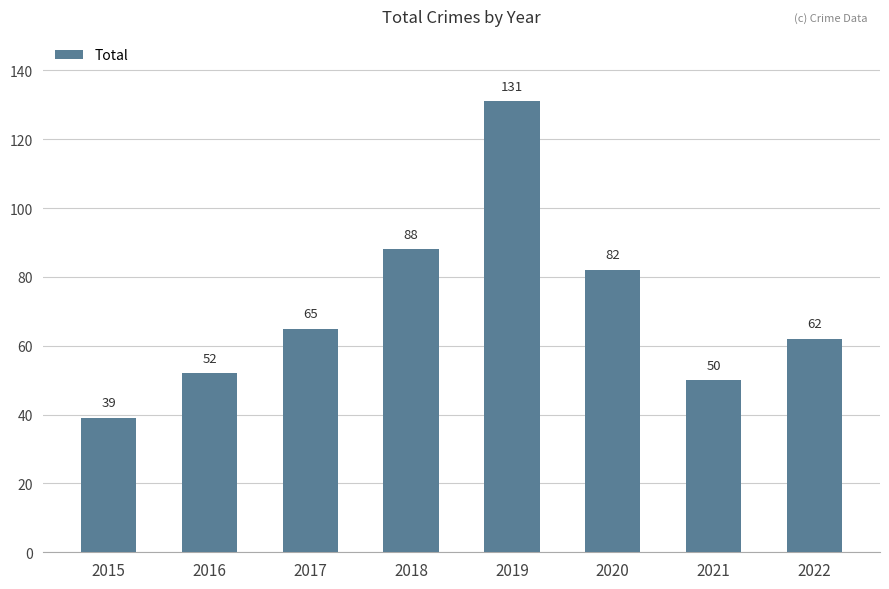

What is the maximum value shown in the chart?

131